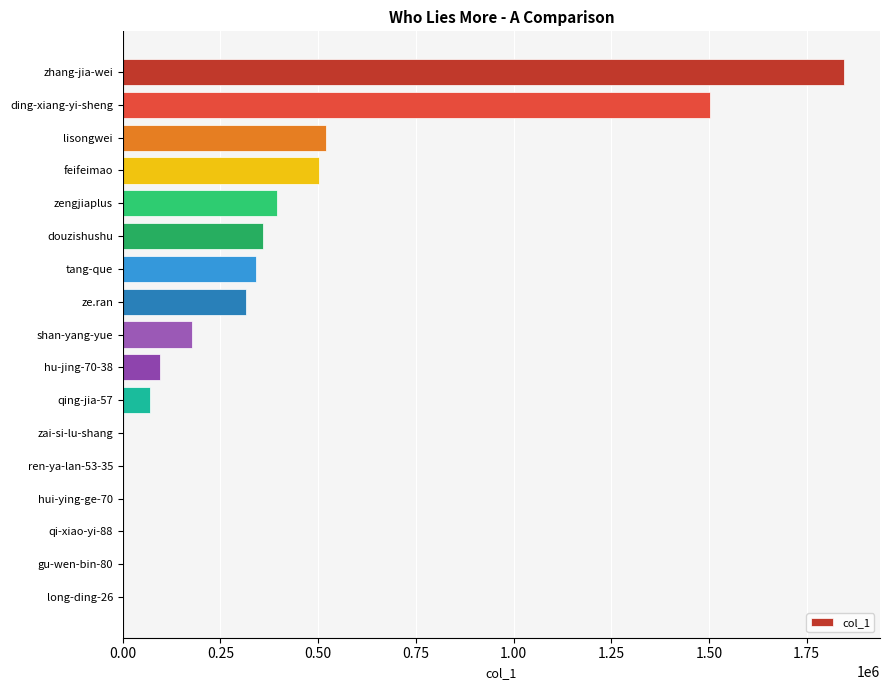

What is the change in value from feifeimao to tang-que?

-159185